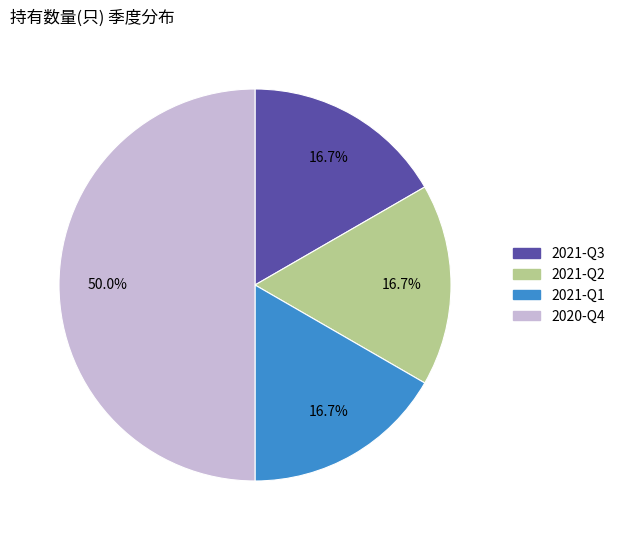

How much of the chart is everything except 2020-Q4?

50.0%